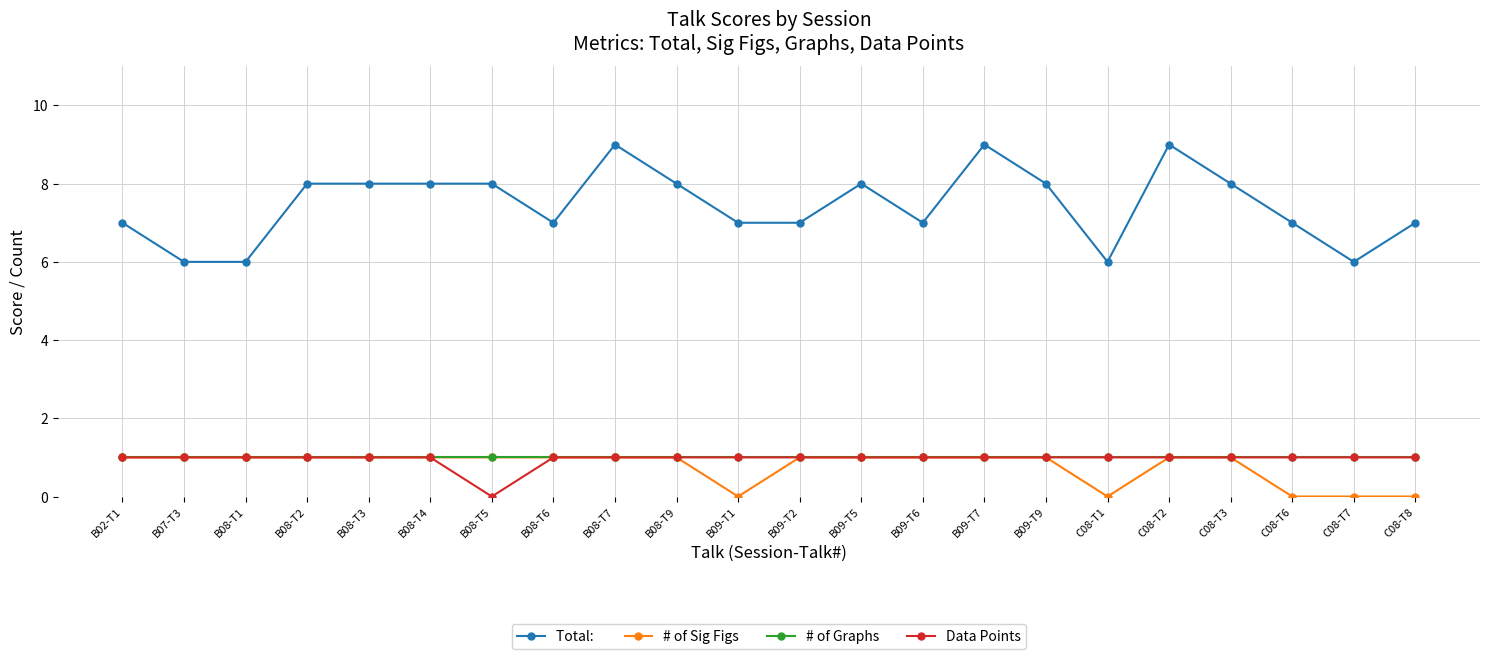

Does the chart have visible grid lines?

Yes